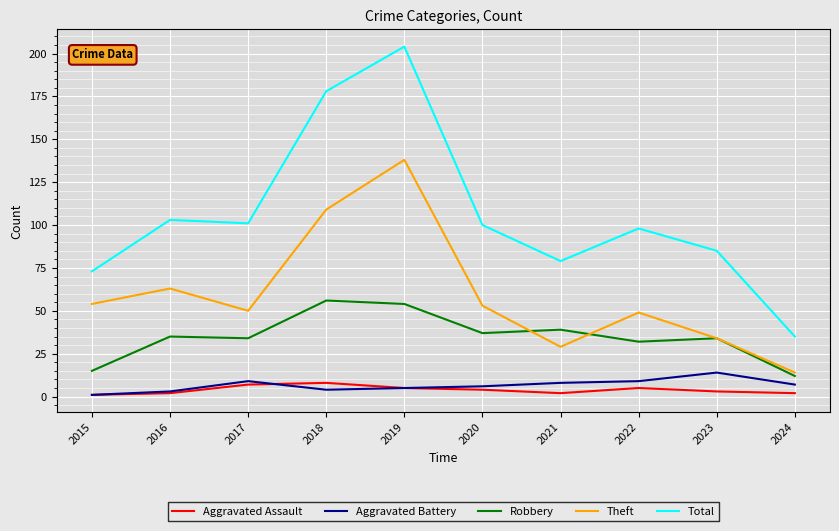

What is the highest value of the Aggravated Assault series?

8